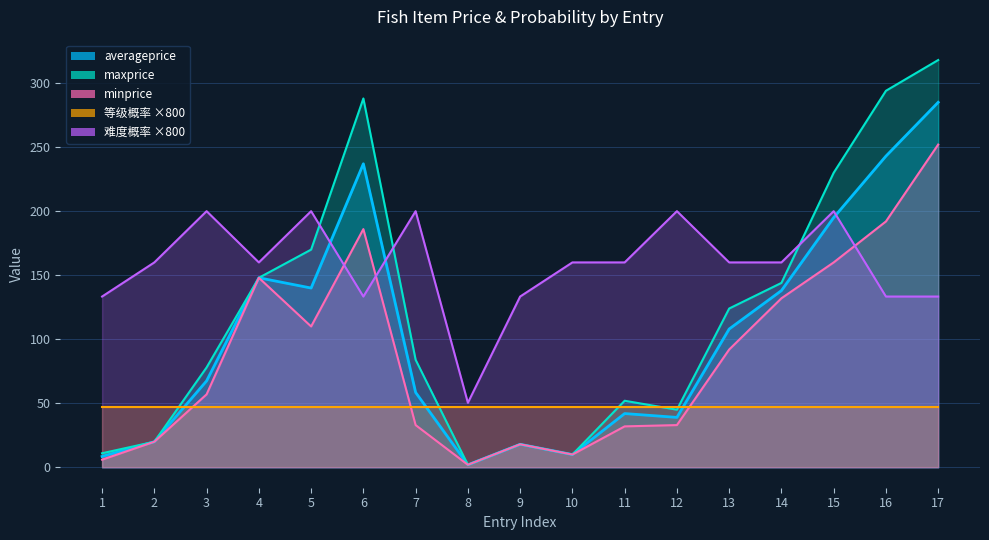

Which series has the widest spread of values?

maxprice